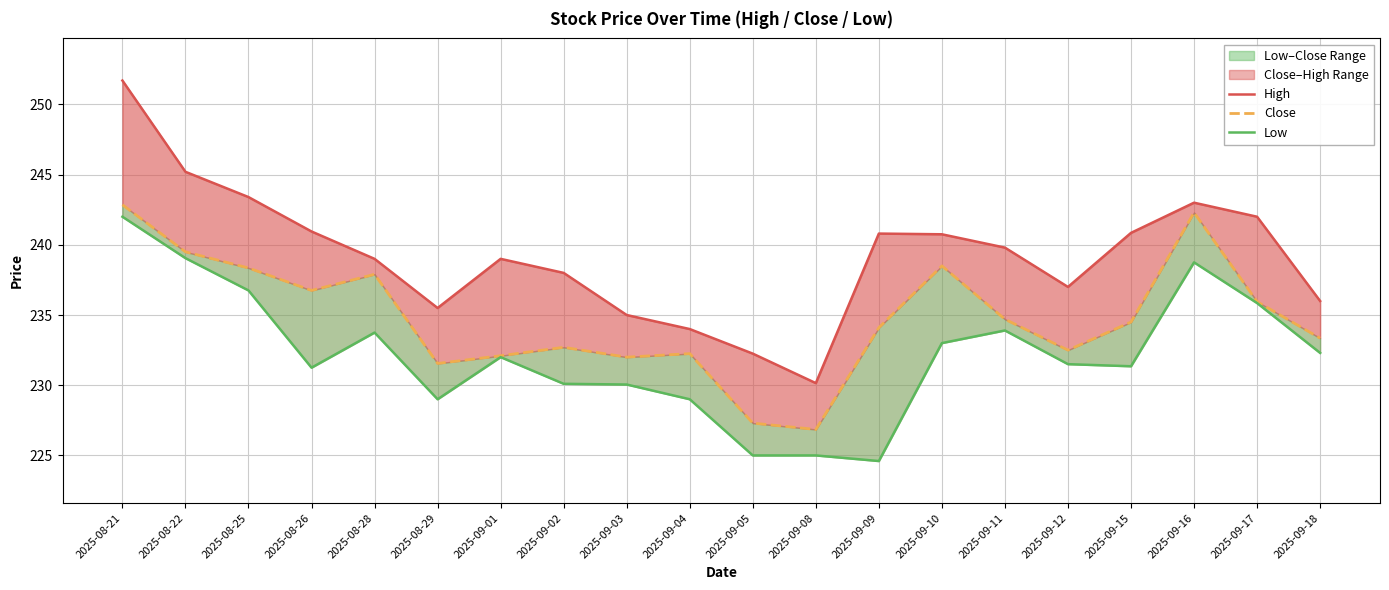

How many interior local valleys does the Low series have?

4